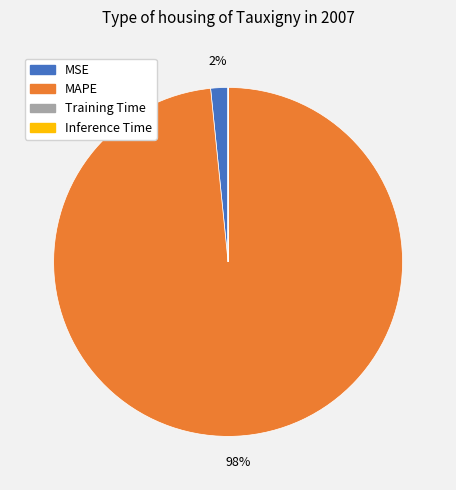

Which slice represents more than half of the pie?

MAPE